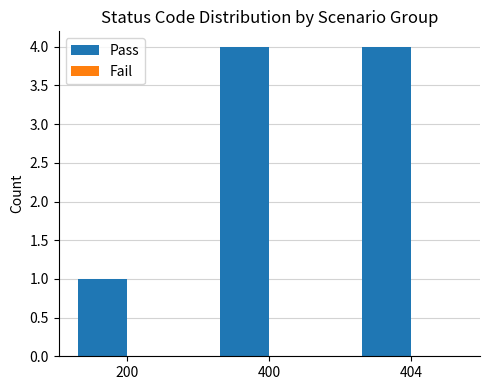

The value at 404 is 4. True or false?

True